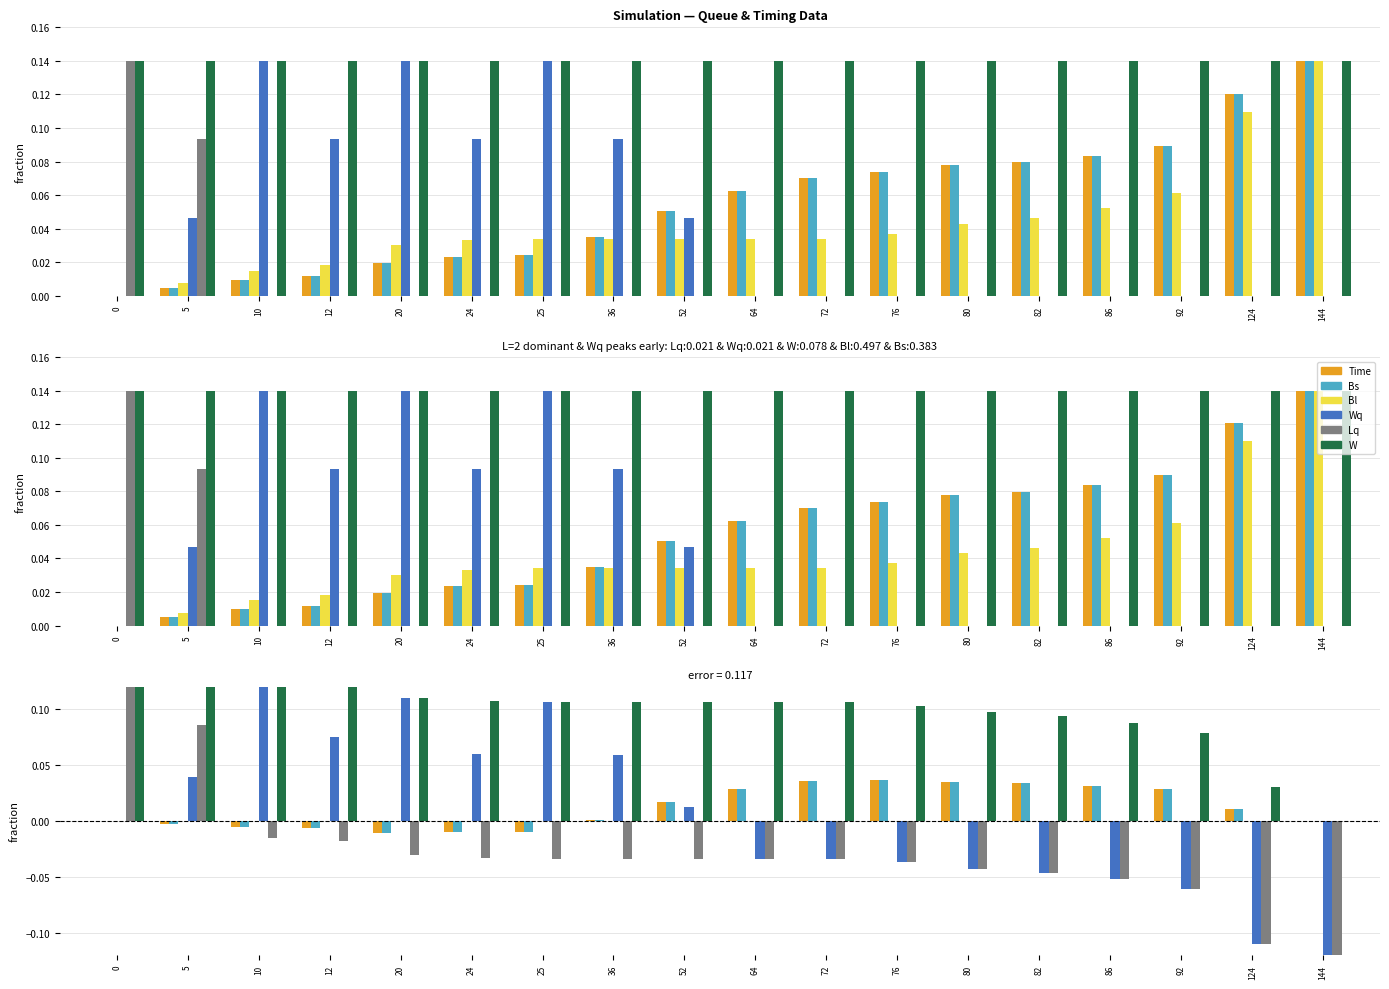

Reading right to left, transcribe all the data shown in this chart.

Time: 0.0	0.0	0.0	0.0	0.0	0.0	0.0	0.0	0.0	0.0	0.0	-0.0	-0.0	-0.0	-0.0	-0.0	-0.0	0.0
Bs: 0.0	0.0	0.0	0.0	0.0	0.0	0.0	0.0	0.0	0.0	0.0	-0.0	-0.0	-0.0	-0.0	-0.0	-0.0	0.0
Bl: 0.0	0.0	0.0	0.0	0.0	0.0	0.0	0.0	0.0	0.0	0.0	0.0	0.0	0.0	0.0	0.0	0.0	0.0
Wq: -0.1	-0.1	-0.1	-0.1	-0.0	-0.0	-0.0	-0.0	-0.0	0.0	0.1	0.1	0.1	0.1	0.1	0.1	0.0	0.0
Lq: -0.1	-0.1	-0.1	-0.1	-0.0	-0.0	-0.0	-0.0	-0.0	-0.0	-0.0	-0.0	-0.0	-0.0	-0.0	-0.0	0.1	0.1
W: 0.0	0.0	0.1	0.1	0.1	0.1	0.1	0.1	0.1	0.1	0.1	0.1	0.1	0.1	0.1	0.1	0.1	0.1